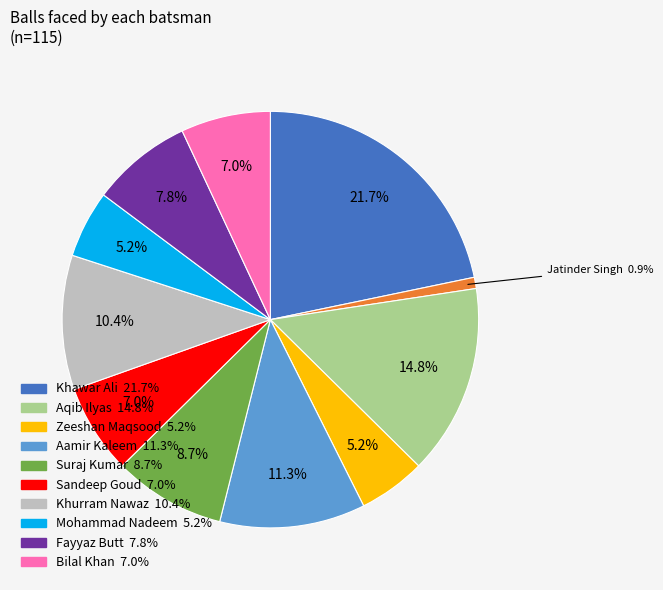

How many segments does this pie chart have?

11